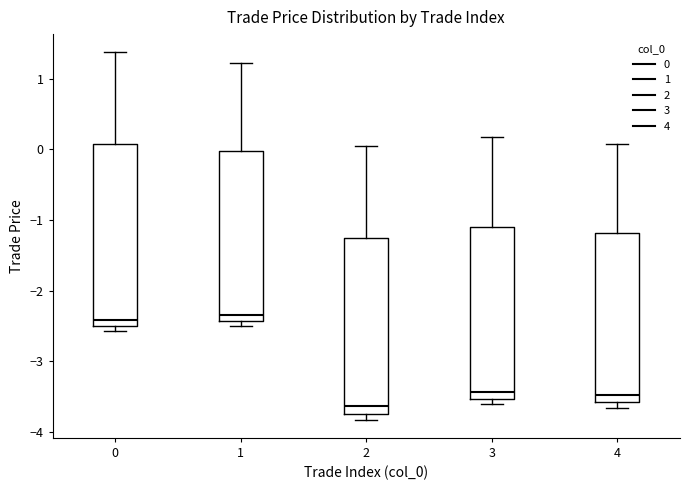

Reading left to right, transcribe this box plot: for each box, give where its median line is, the range the box spans, and where its two whiskers end, as read against the y-axis. The values are not printed on the chart, so give them approximately, as read against the axis.

0: median -2.4, box -2.5 to 0.1, whiskers -2.6 to 1.4
1: median -2.3, box -2.4 to 0.0, whiskers -2.5 to 1.2
2: median -3.6, box -3.7 to -1.3, whiskers -3.8 to 0.0
3: median -3.4, box -3.5 to -1.1, whiskers -3.6 to 0.2
4: median -3.5, box -3.6 to -1.2, whiskers -3.7 to 0.1